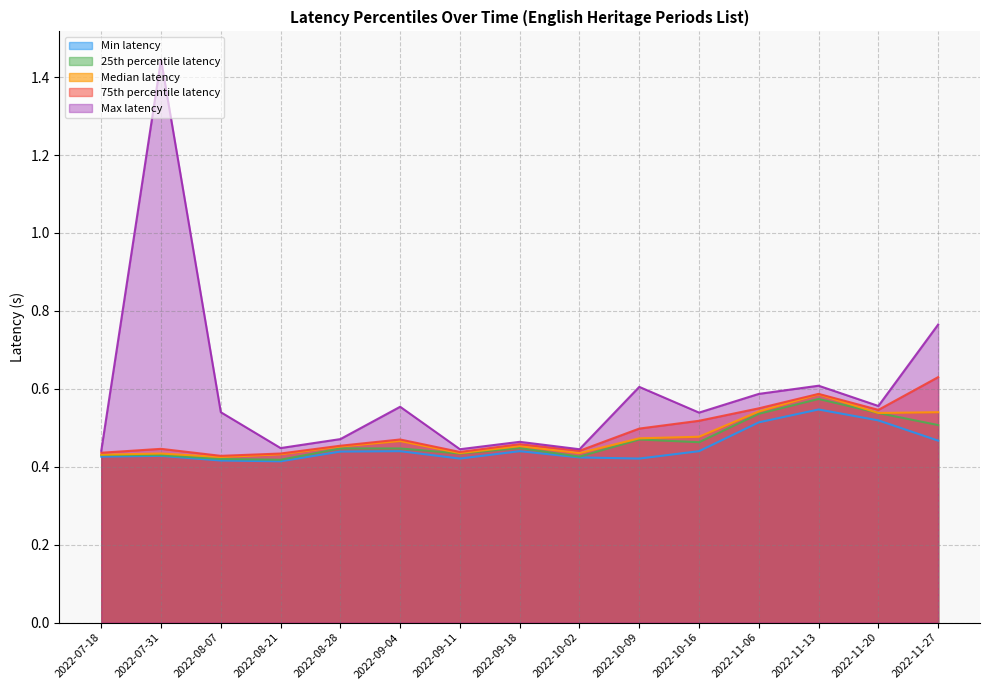

The 75th percentile latency series shows 1.0 at 2022-11-27. True or false?

False